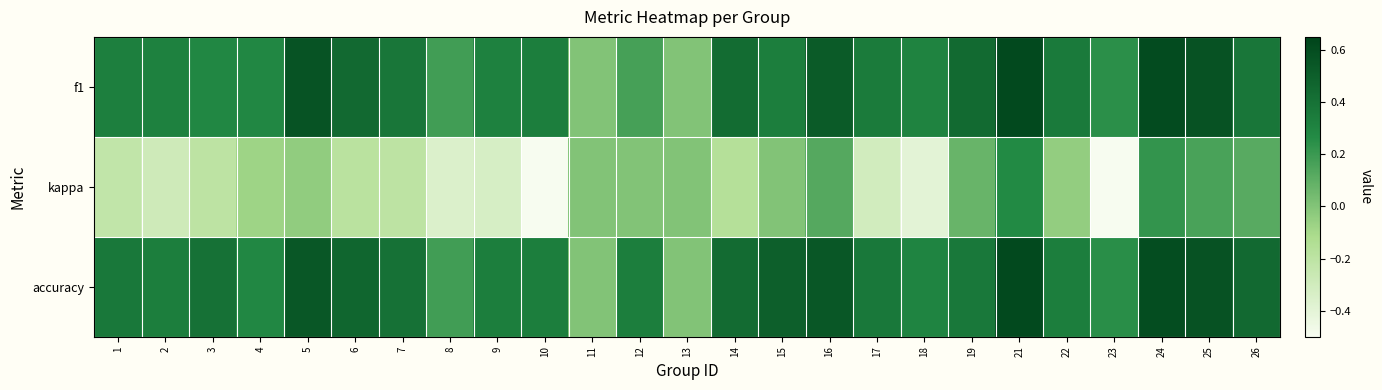

Reading left to right, transcribe all the data shown in this chart.

f1: 1=0.3	2=0.3	3=0.3	4=0.3	5=0.6	6=0.4	7=0.4	8=0.2	9=0.3	10=0.3	11=0.0	12=0.2	13=0.0	14=0.4	15=0.3	16=0.5	17=0.4	18=0.3	19=0.4	21=0.6	22=0.4	23=0.2	24=0.6	25=0.6	26=0.4
kappa: 1=-0.2	2=-0.3	3=-0.2	4=-0.1	5=-0.0	6=-0.2	7=-0.2	8=-0.4	9=-0.3	10=-0.5	11=0.0	12=0.0	13=0.0	14=-0.2	15=0.0	16=0.1	17=-0.3	18=-0.4	19=0.1	21=0.3	22=-0.0	23=-0.5	24=0.2	25=0.2	26=0.1
accuracy: 1=0.4	2=0.3	3=0.4	4=0.3	5=0.5	6=0.5	7=0.4	8=0.2	9=0.3	10=0.3	11=0.0	12=0.3	13=0.0	14=0.4	15=0.5	16=0.5	17=0.4	18=0.3	19=0.4	21=0.6	22=0.3	23=0.2	24=0.6	25=0.6	26=0.4